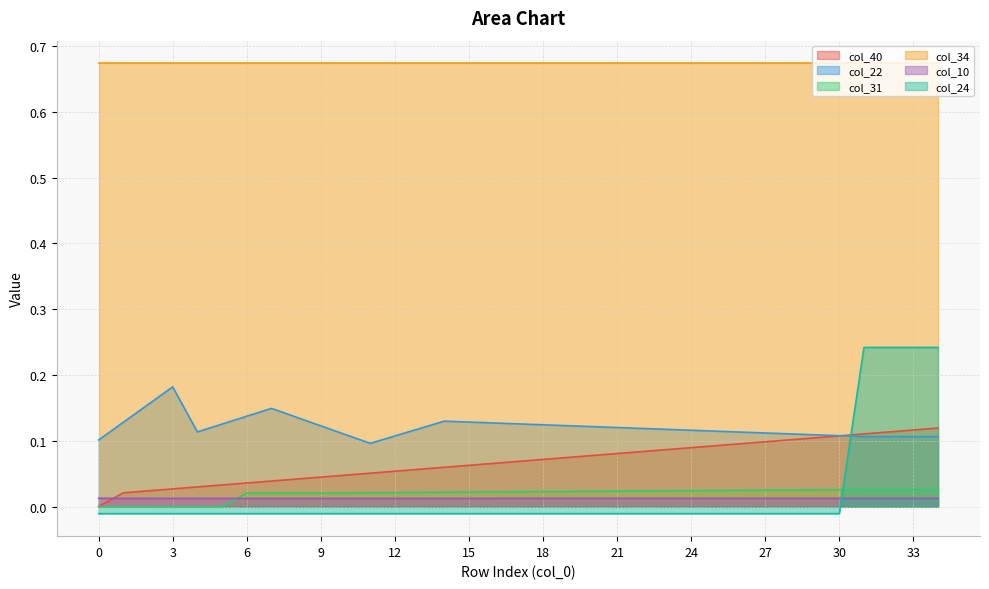

What is the difference between the col_40 values at 32 and 13?

0.1